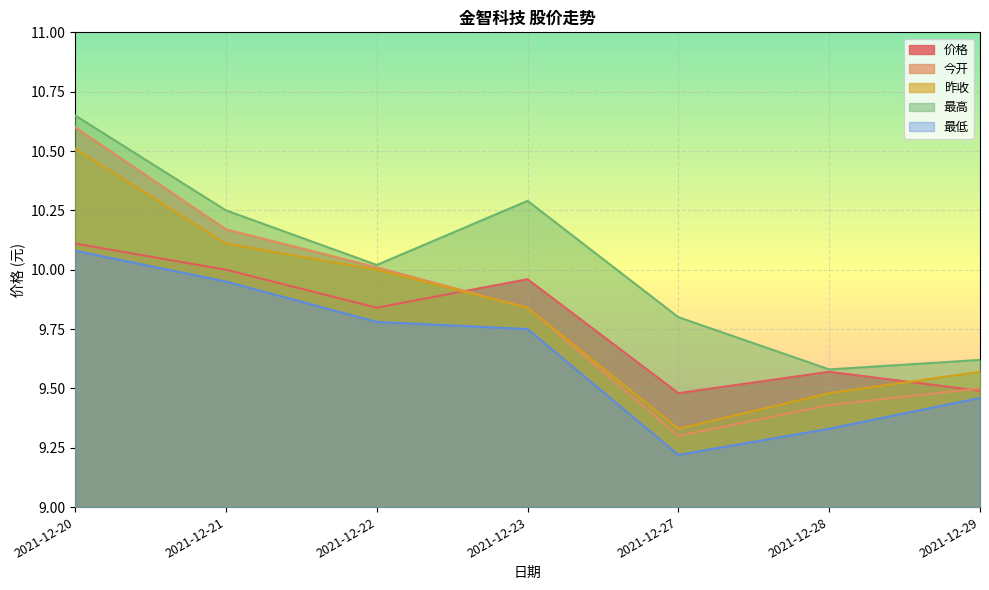

Where is 最低 nearest to the value 9?

2021-12-27